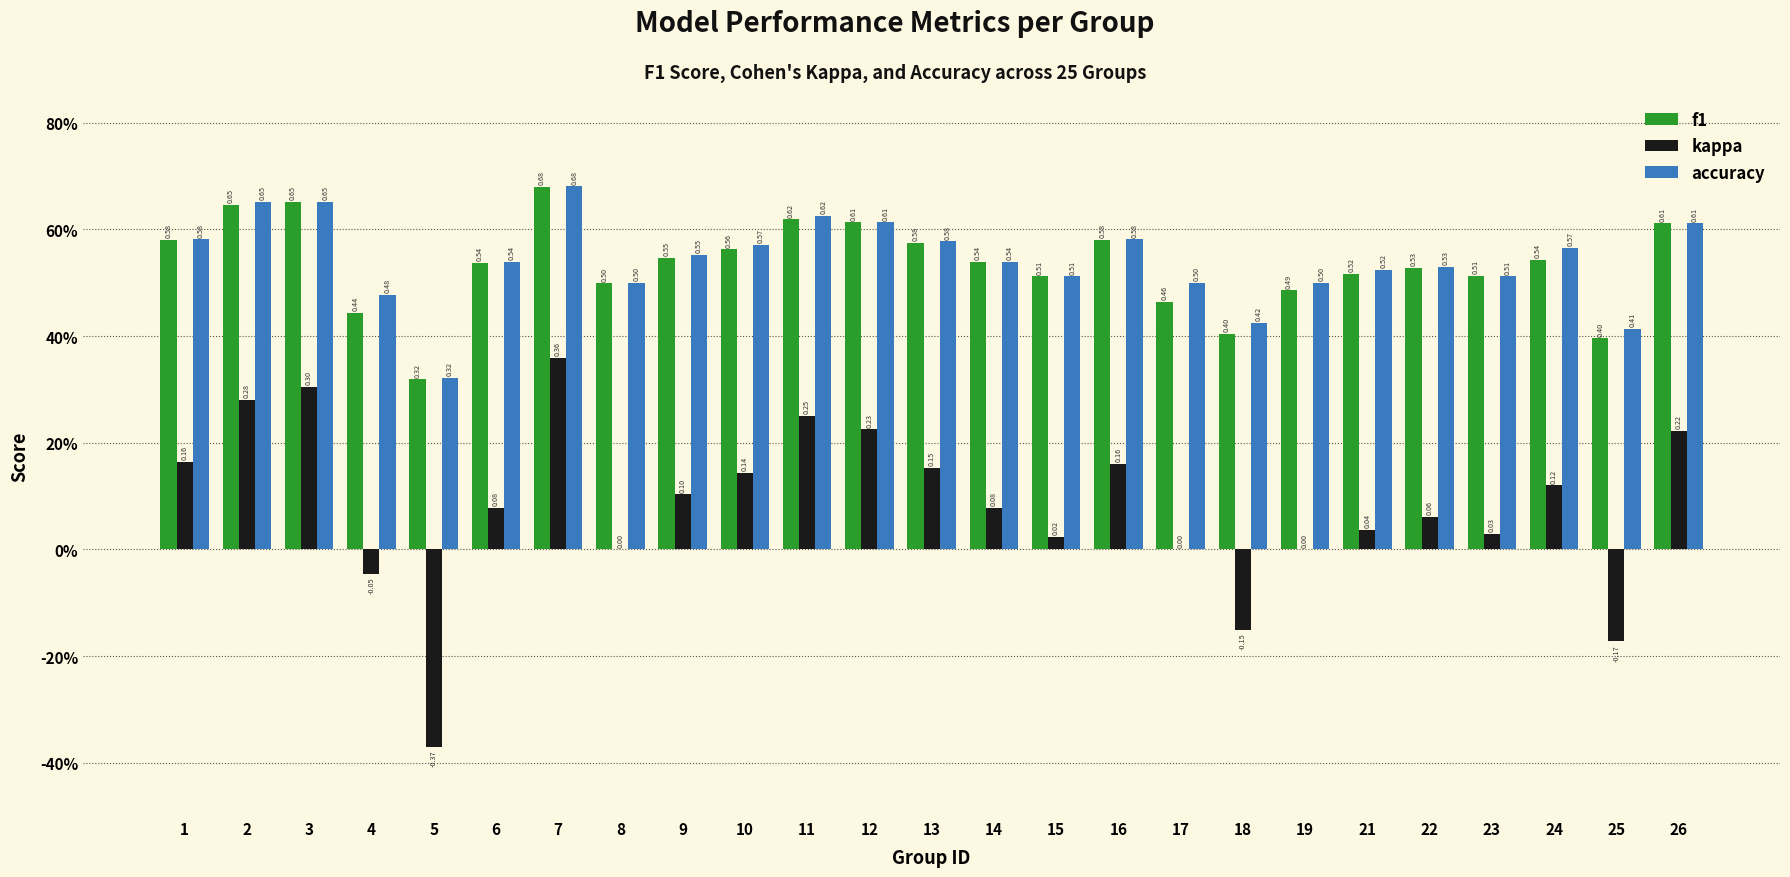

What is the value of the kappa bar at the 13th from the left?

0.2